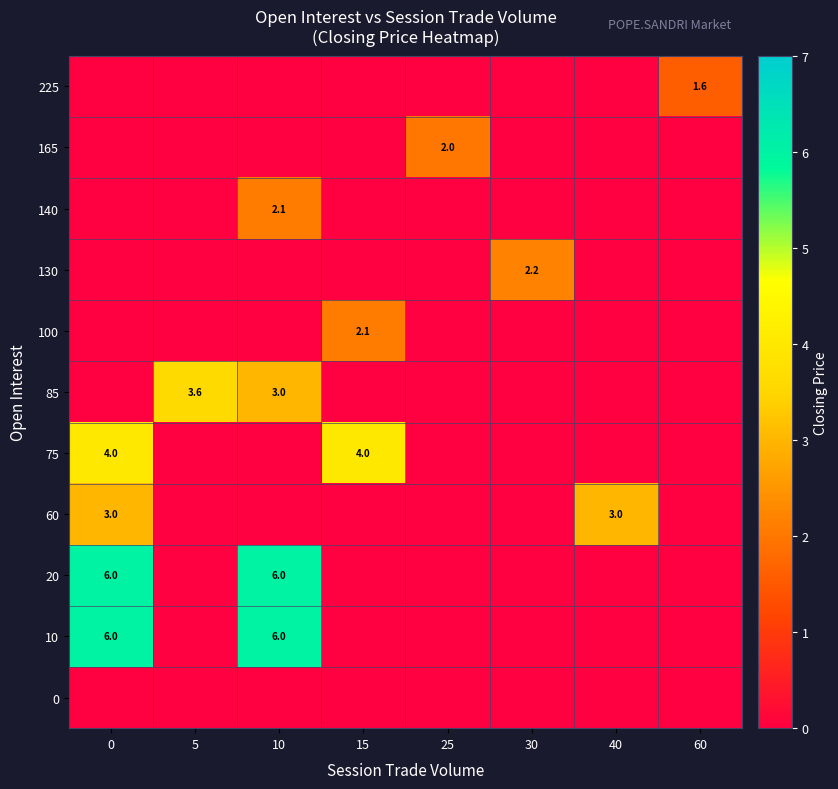

The 60 series shows 5.3 at 40. True or false?

False